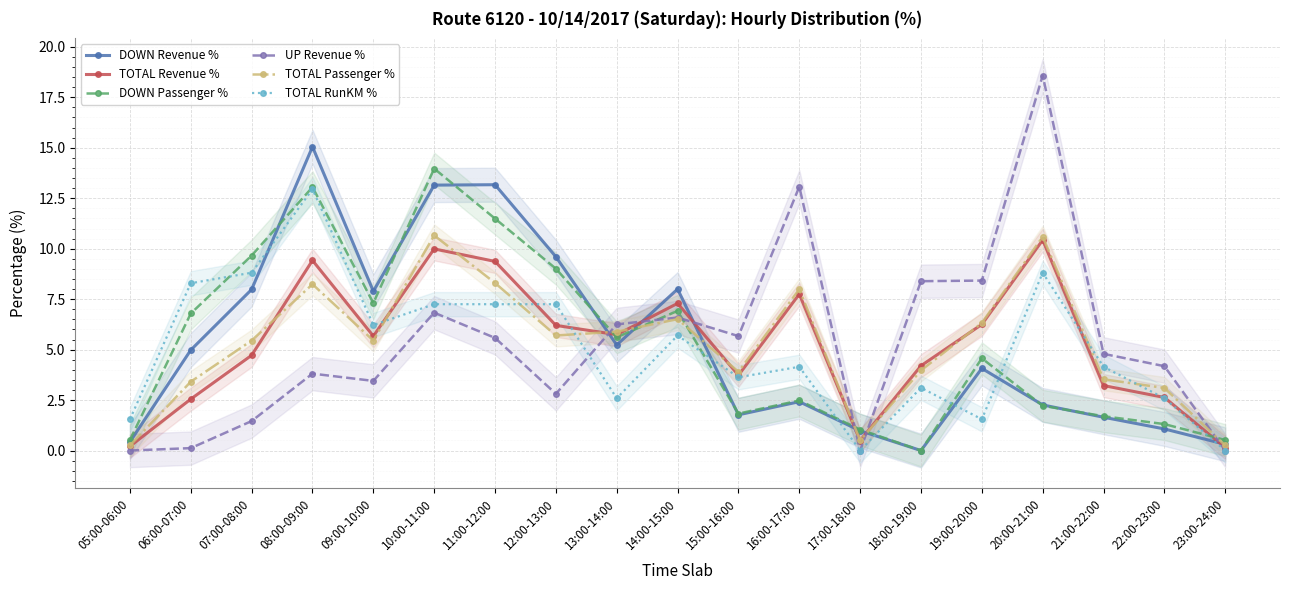

How many values in the TOTAL Revenue % series exceed 5?

10